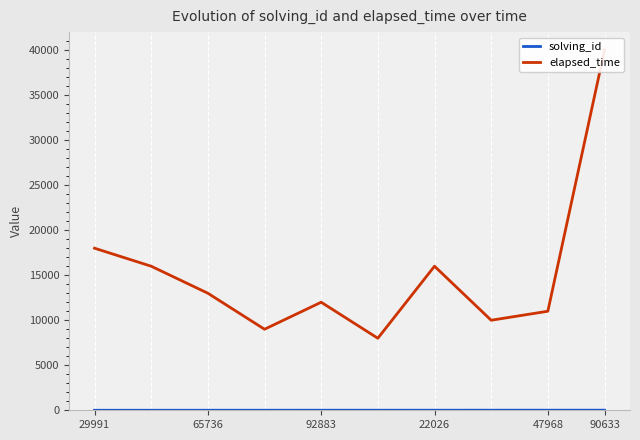

Which series has the widest spread of values?

elapsed_time